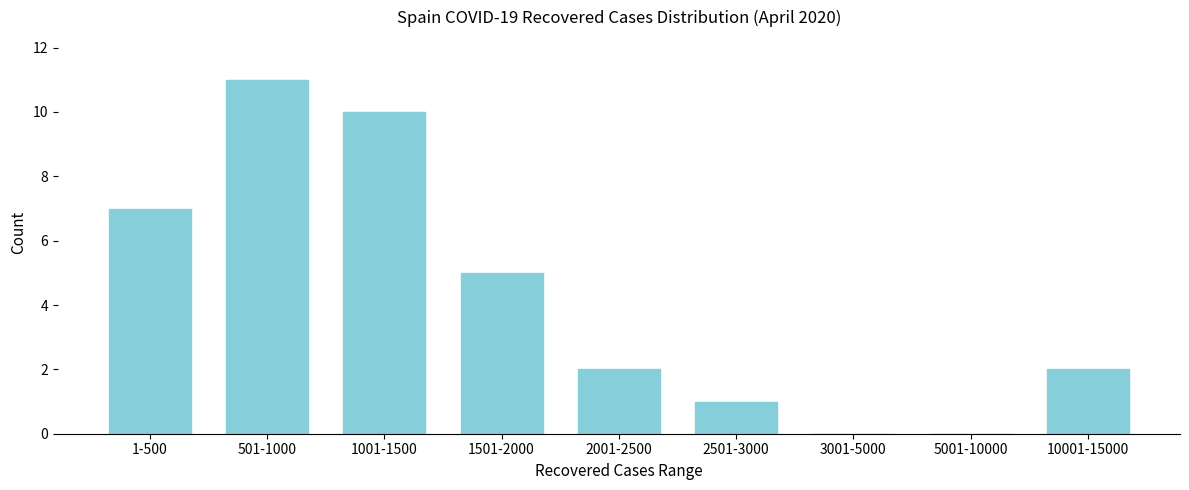

Reading left to right, list all the values displayed in this chart.

1-500=7	501-1000=11	1001-1500=10	1501-2000=5	2001-2500=2	2501-3000=1	3001-5000=0	5001-10000=0	10001-15000=2